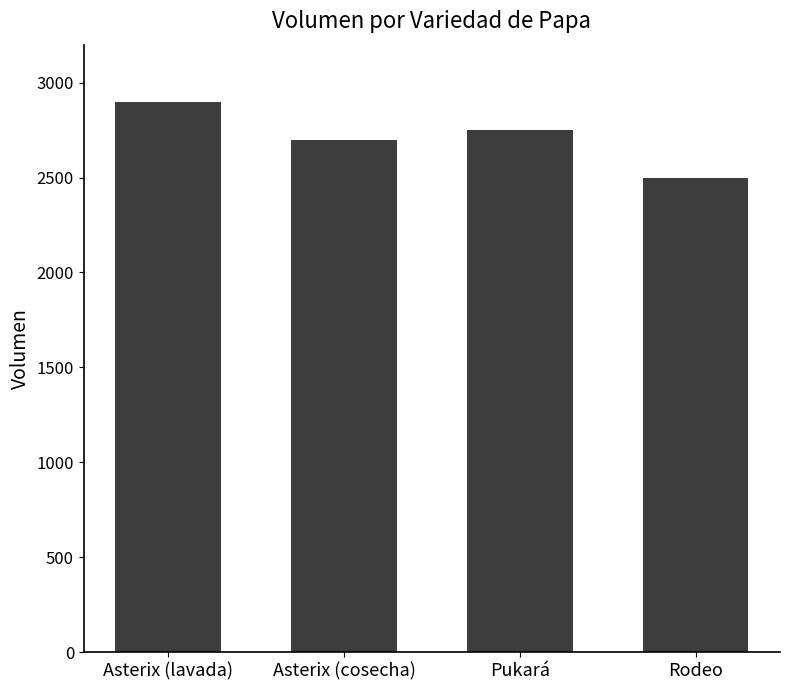

What is the label of the 1st bar from the left?

Asterix (lavada)